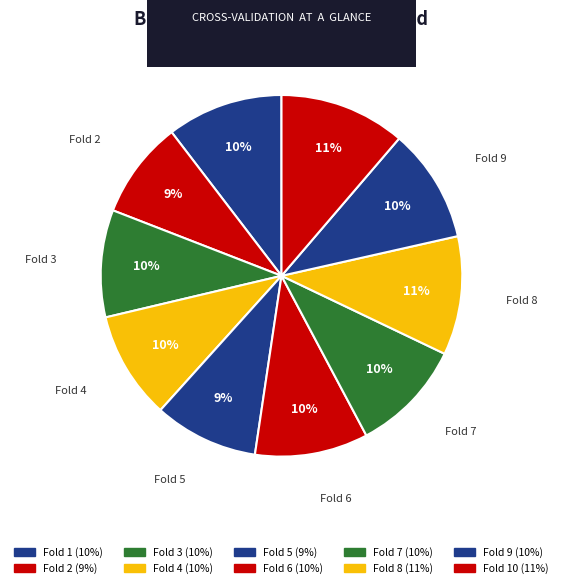

How many slices are in this pie chart?

10